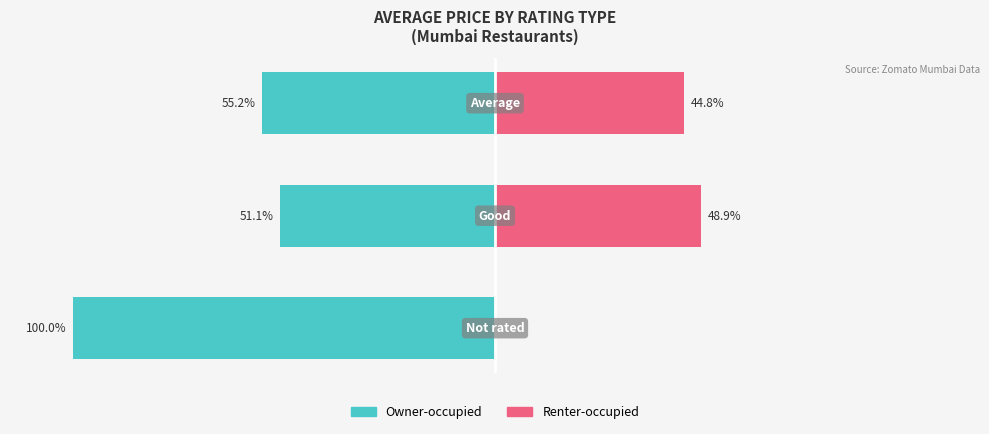

Reading left to right, list all the values displayed in this chart.

Owner-occupied: 0=-100.0	1=-51.1	2=-55.2
Renter-occupied: 0=0.0	1=48.9	2=44.8